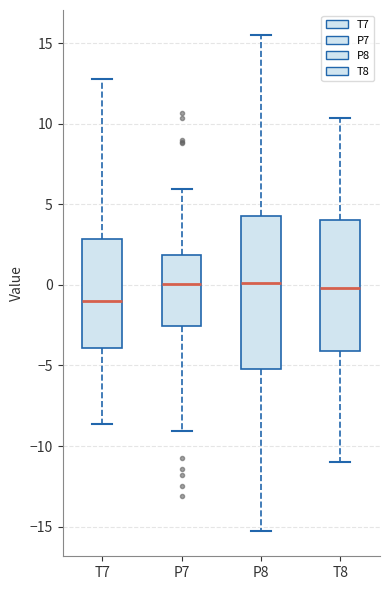

Reading left to right, transcribe this box plot: for each box, give where its median line is, the range the box spans, and where its two whiskers end, as read against the y-axis. The values are not printed on the chart, so give them approximately, as read against the axis.

T7: median -1.0, box -4.0 to 3.0, whiskers -8.5 to 12.5
P7: median 0.0, box -2.5 to 2.0, whiskers -9.0 to 6.0
P8: median 0.0, box -5.0 to 4.5, whiskers -15.5 to 15.5
T8: median 0.0, box -4.0 to 4.0, whiskers -11.0 to 10.5